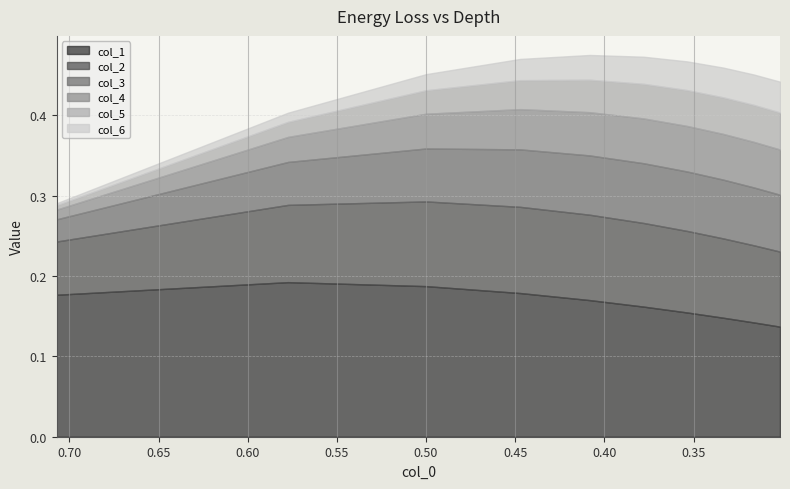

Reading right to left, list all the values displayed in this chart.

col_1: 0.1	0.1	0.1	0.2	0.2	0.2	0.2	0.2	0.2	0.2
col_2: 0.1	0.1	0.1	0.1	0.1	0.1	0.1	0.1	0.1	0.1
col_3: 0.1	0.1	0.1	0.1	0.1	0.1	0.1	0.1	0.1	0.0
col_4: 0.1	0.1	0.1	0.1	0.1	0.1	0.1	0.0	0.0	0.0
col_5: 0.0	0.0	0.0	0.0	0.0	0.0	0.0	0.0	0.0	0.0
col_6: 0.0	0.0	0.0	0.0	0.0	0.0	0.0	0.0	0.0	0.0